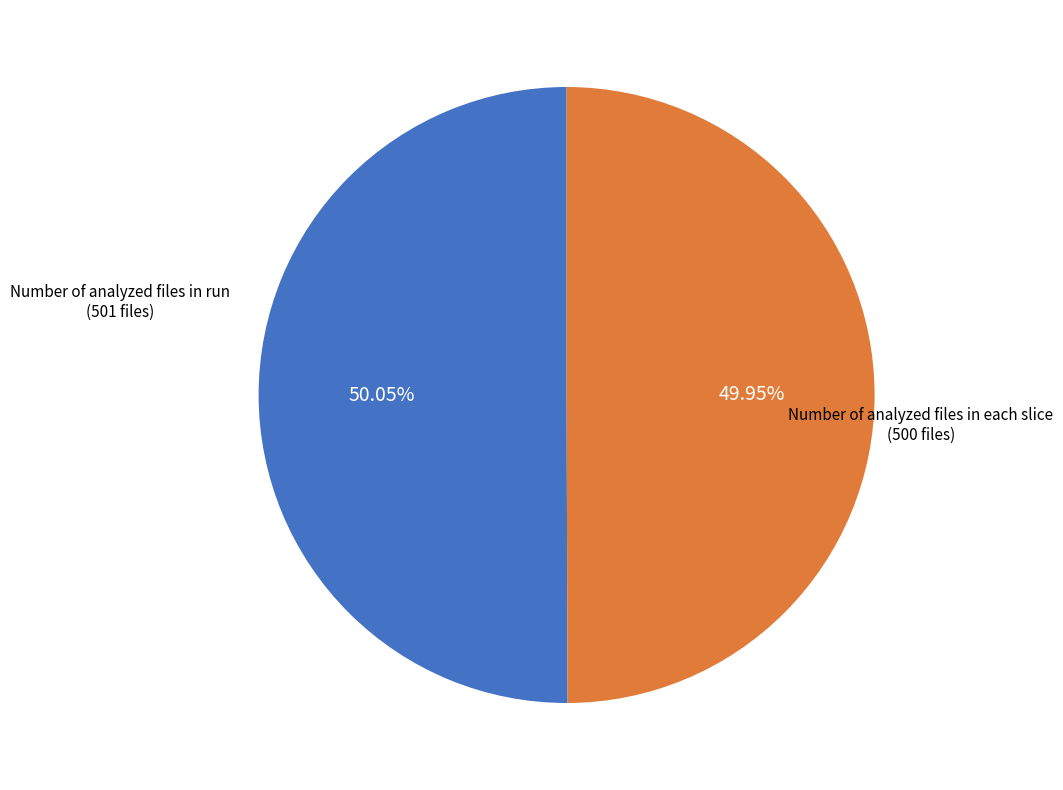

How many segments does this pie chart have?

2